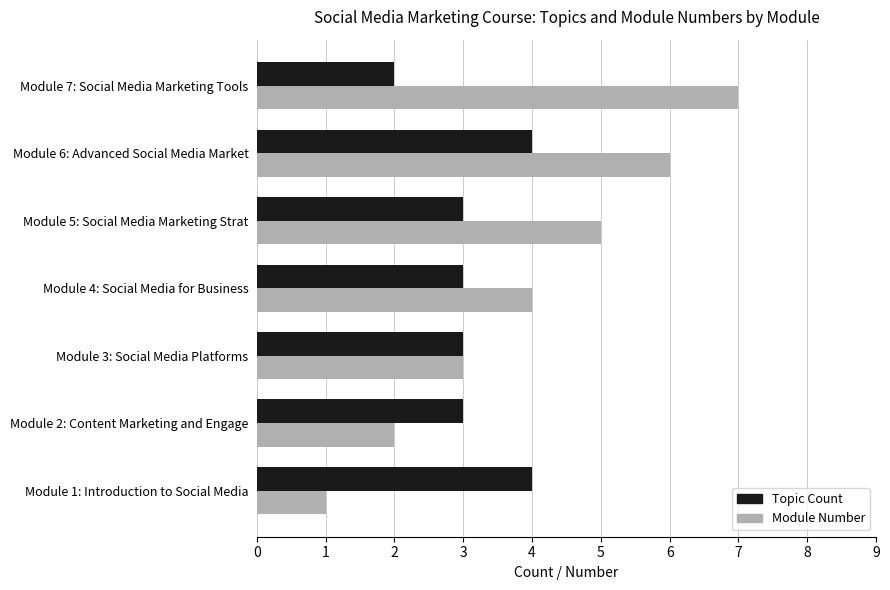

Is it true that Module Number equals 4 at Module 4: Social Media for Business?

True